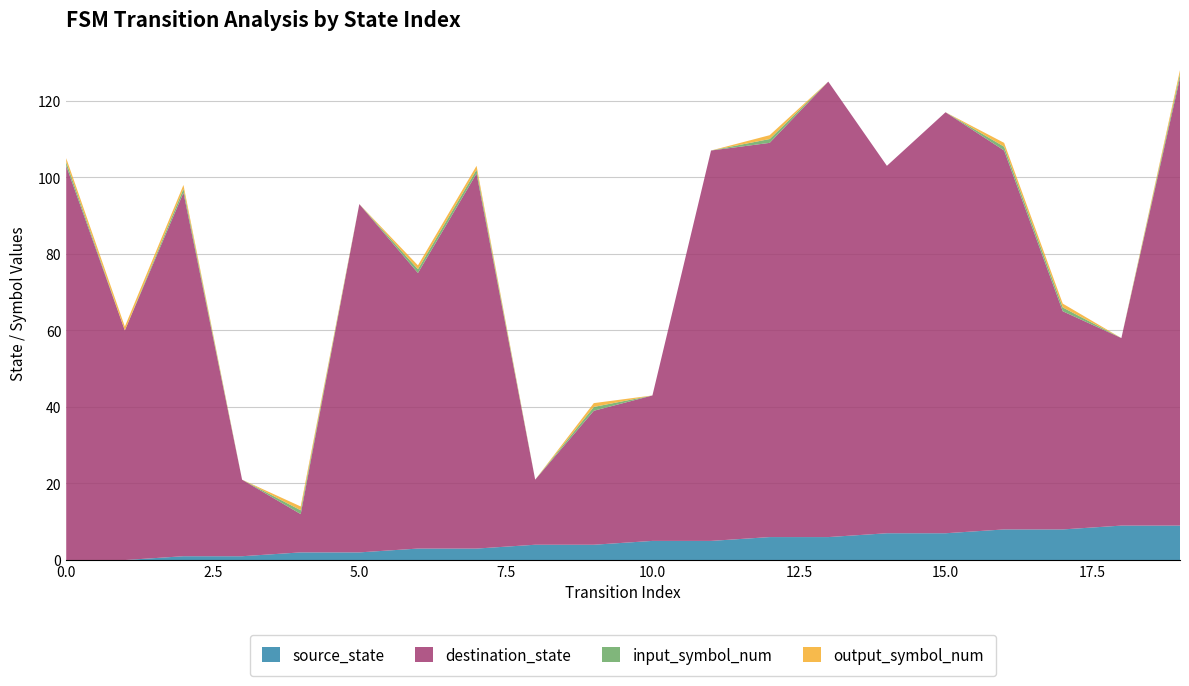

Reading left to right, what are all the values shown in this chart?

source_state: 0=0	1=0	2=1	3=1	4=2	5=2	6=3	7=3	8=4	9=4	10=5	11=5	12=6	13=6	14=7	15=7	16=8	17=8	18=9	19=9
destination_state: 0=103	1=60	2=95	3=20	4=10	5=91	6=72	7=98	8=17	9=35	10=38	11=102	12=103	13=119	14=96	15=110	16=99	17=57	18=49	19=117
input_symbol_num: 0=1	1=0	2=1	3=0	4=1	5=0	6=1	7=1	8=0	9=1	10=0	11=0	12=1	13=0	14=0	15=0	16=1	17=1	18=0	19=1
output_symbol_num: 0=1	1=1	2=1	3=0	4=1	5=0	6=1	7=1	8=0	9=1	10=0	11=0	12=1	13=0	14=0	15=0	16=1	17=1	18=0	19=1